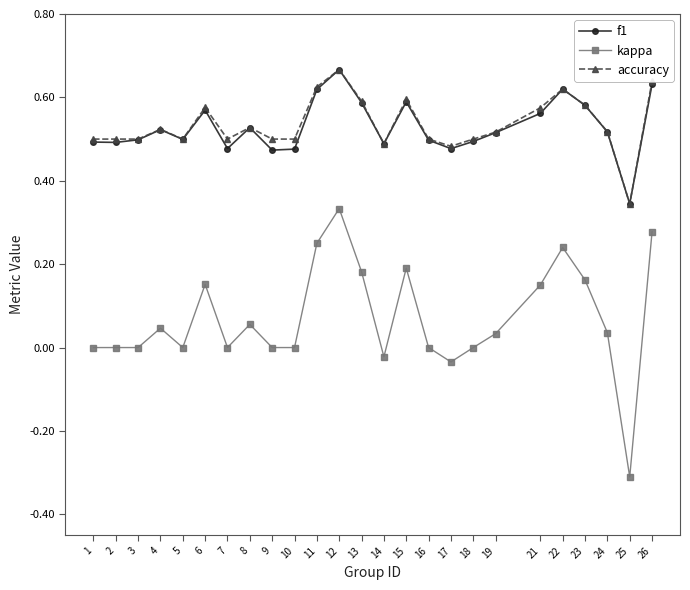

The kappa series shows 0.0 at 15. True or false?

False